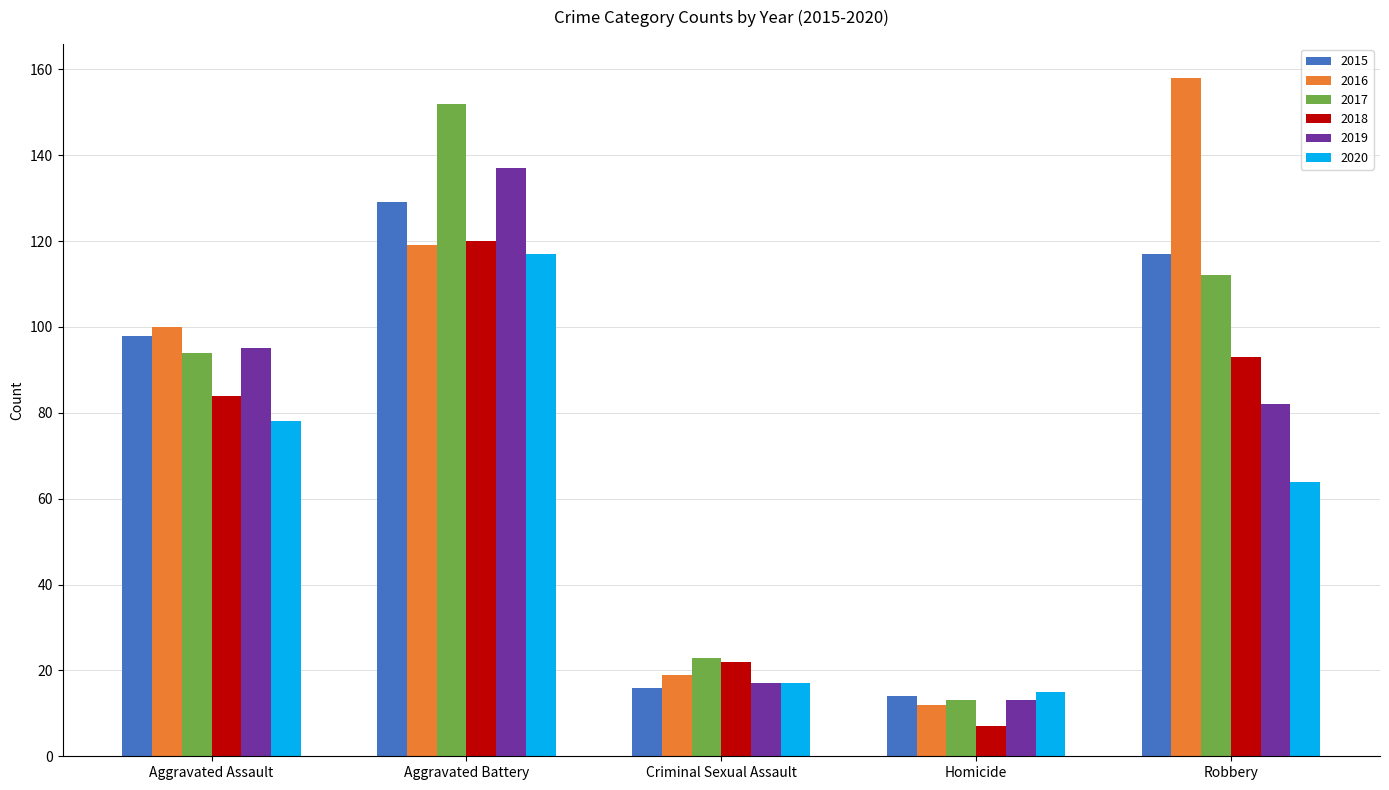

At which label does 2020 reach its peak?

Aggravated Battery